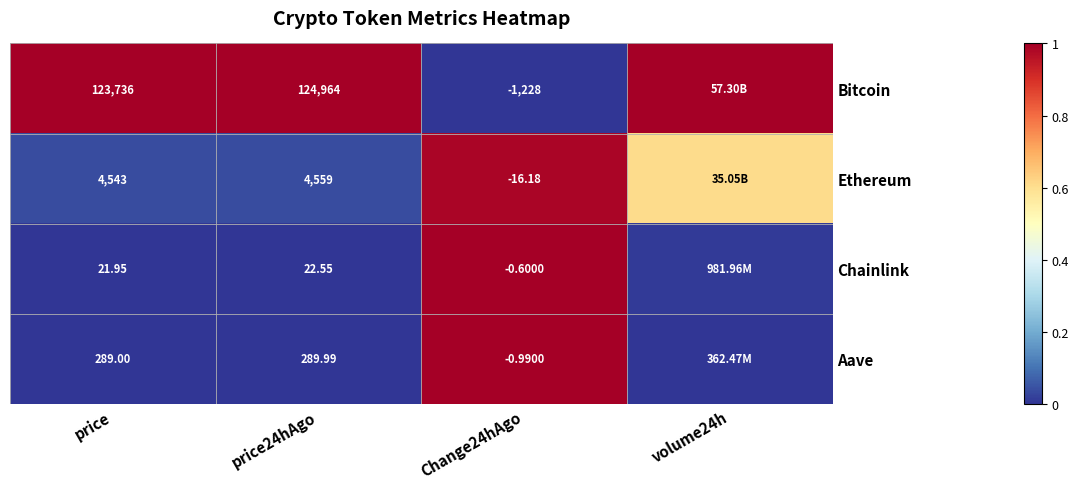

Is the value of Aave at price greater than the value of Bitcoin at price?

No